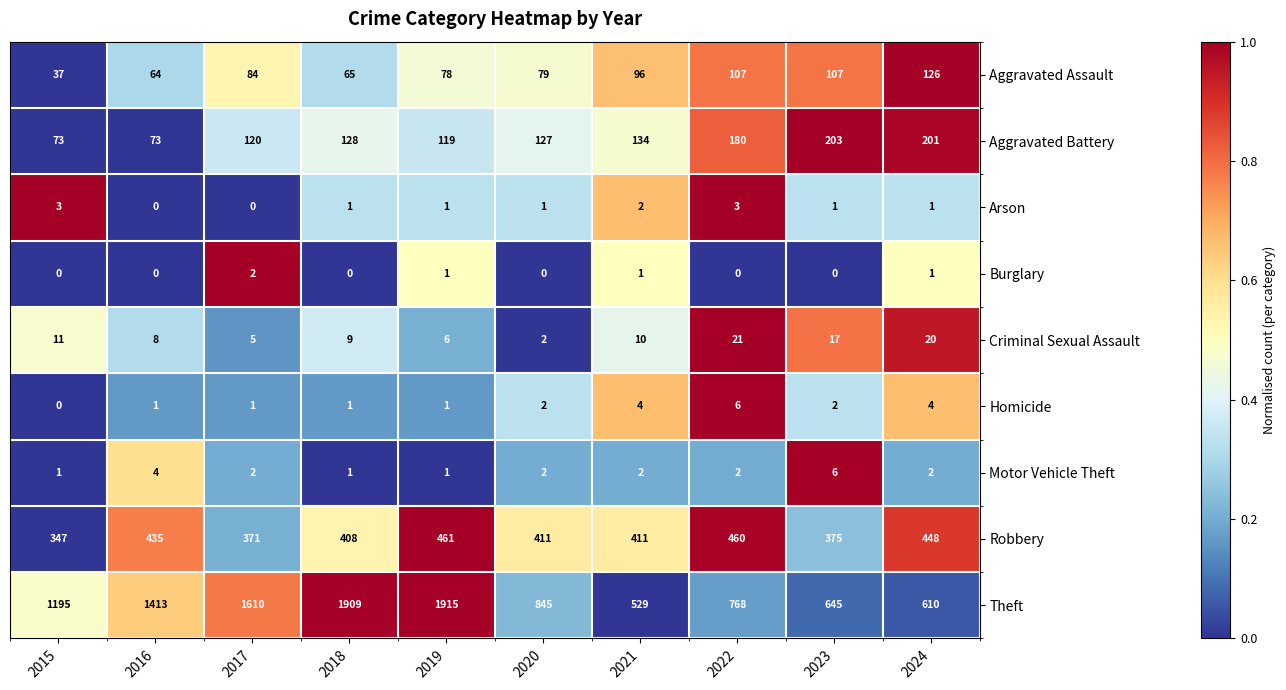

What is the sum of all Arson values?

13